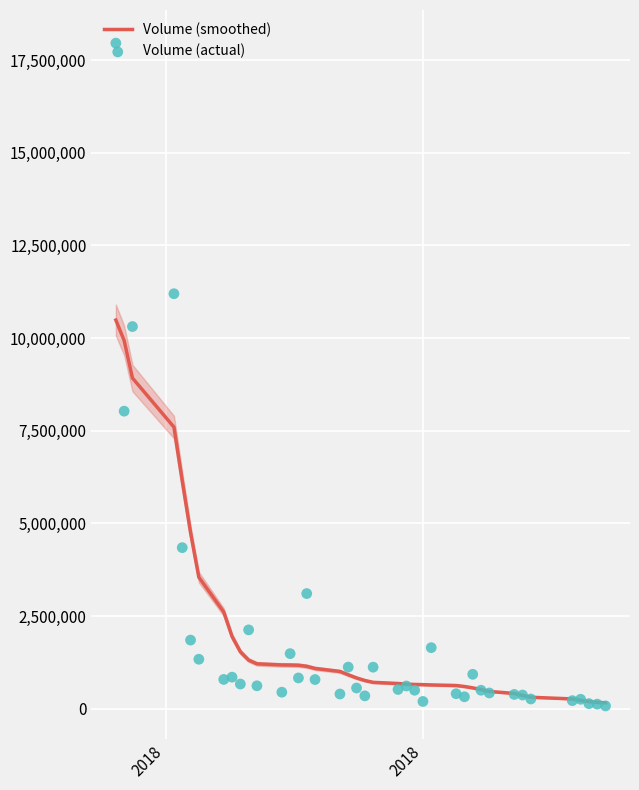

Which series has the largest total across all categories?

Volume (smoothed)